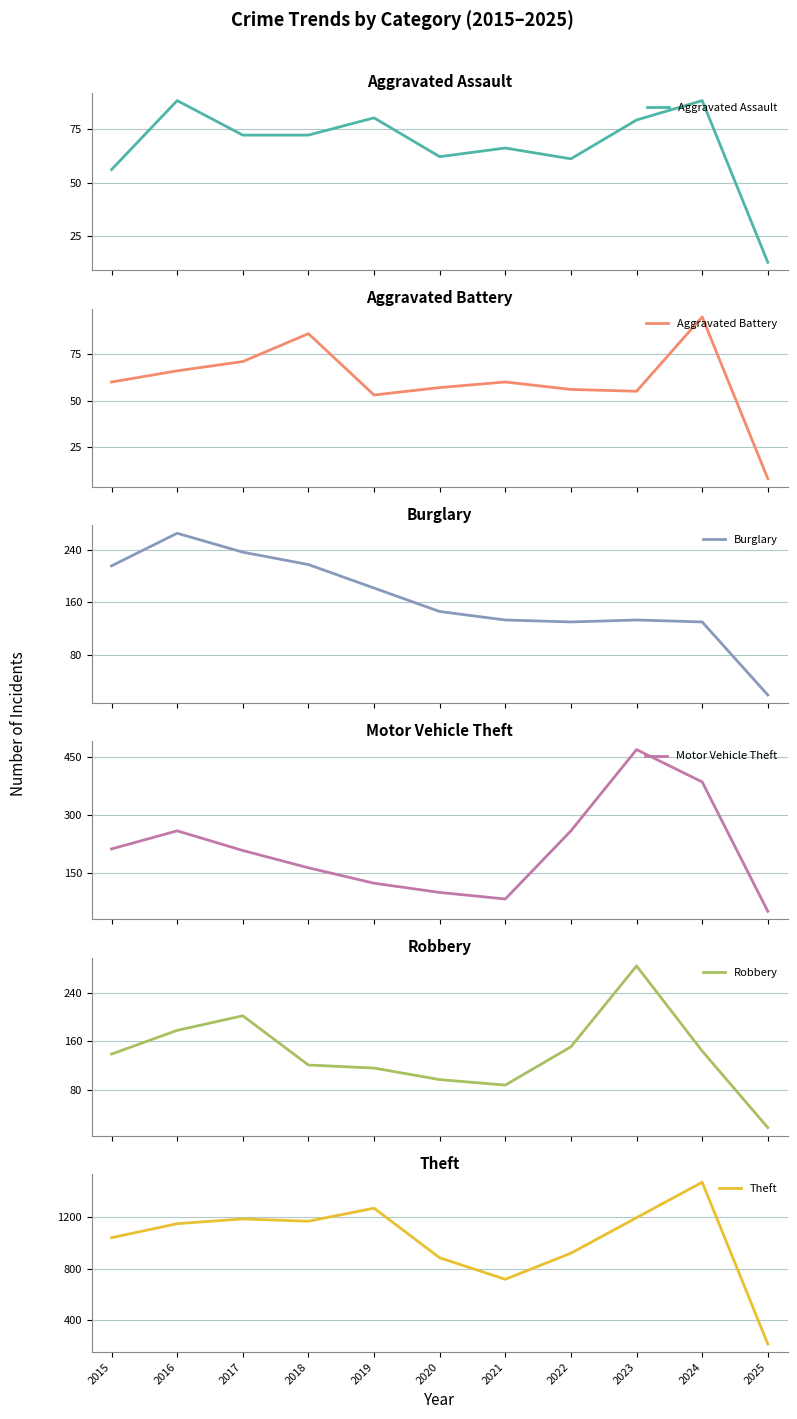

Rank the series at 2023 from highest to lowest value.

Theft, Motor Vehicle Theft, Robbery, Burglary, Aggravated Assault, Aggravated Battery